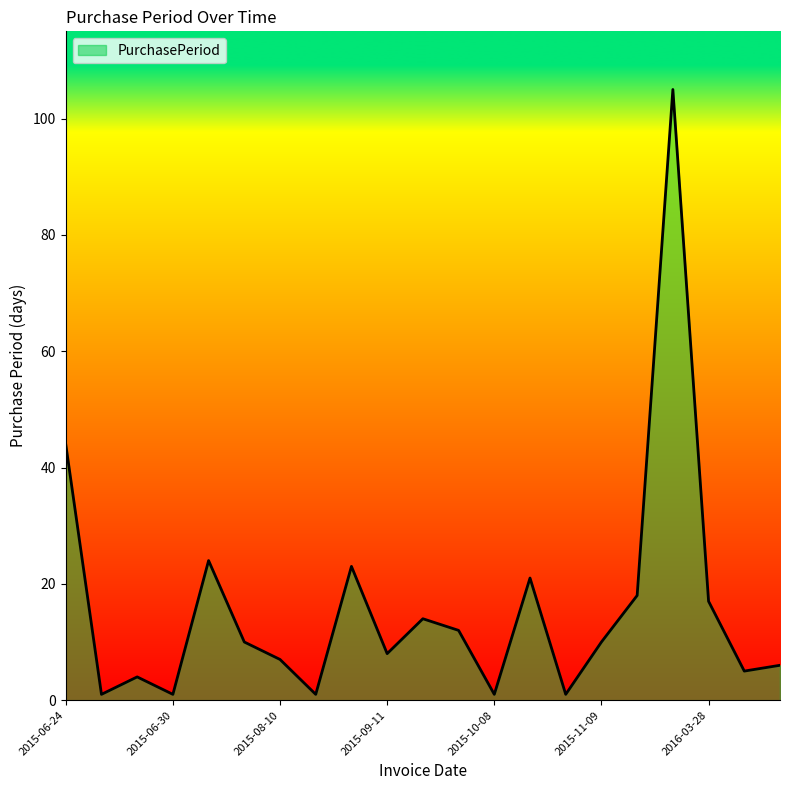

Reading left to right, extract all data points from this chart.

44	1	4	1	24	10	7	1	23	8	14	12	1	21	1	10	18	105	17	5	6